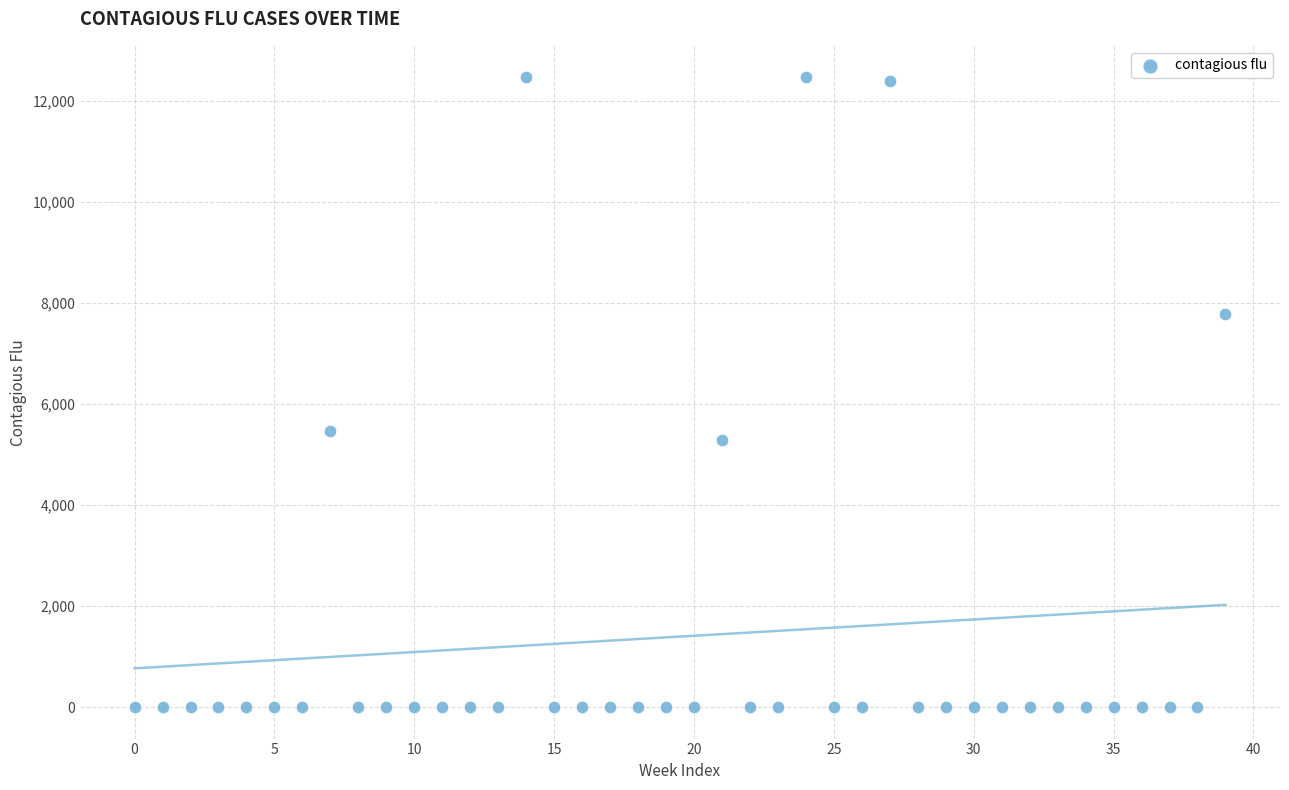

What Y value in the scatter plot is closest to 6232?

5458.7